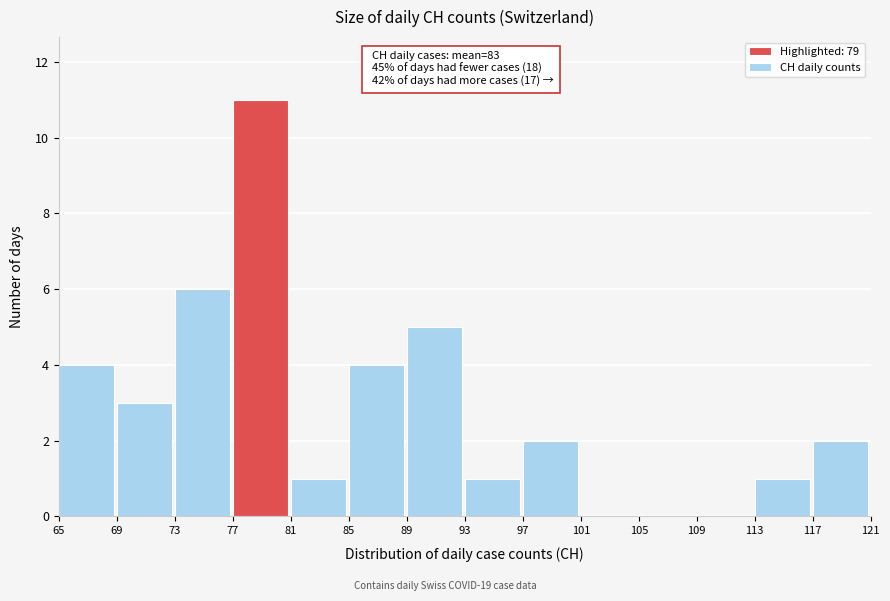

Which range on the x-axis has the tallest bar?

77 to 81